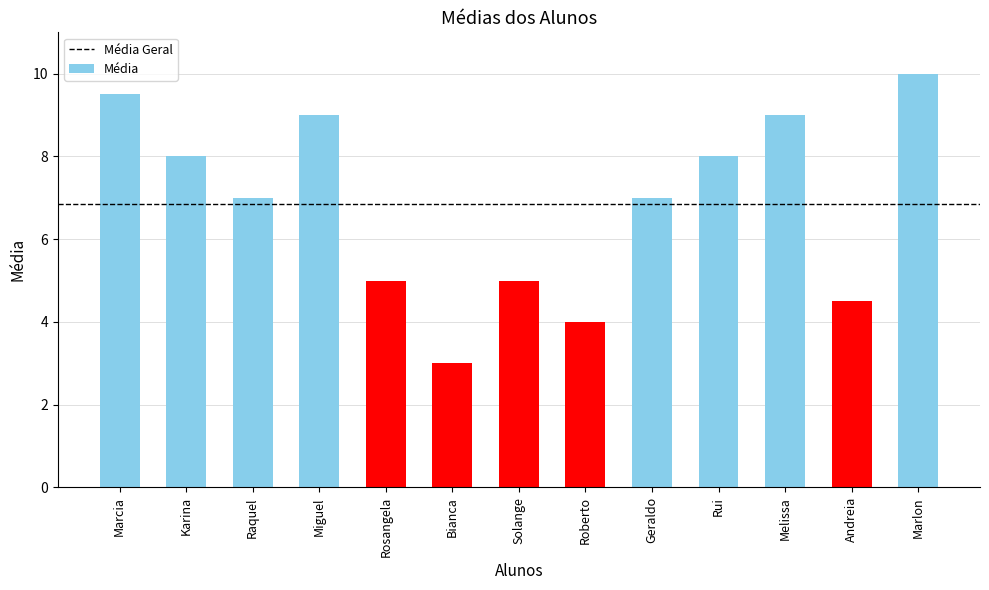

Between Rosangela and Miguel, which is larger?

Miguel